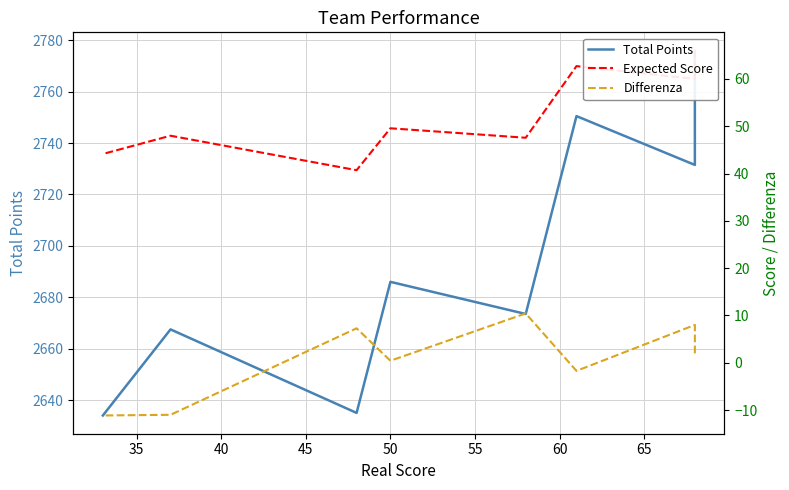

Which series changed the most between 45 and 50?

Total Points